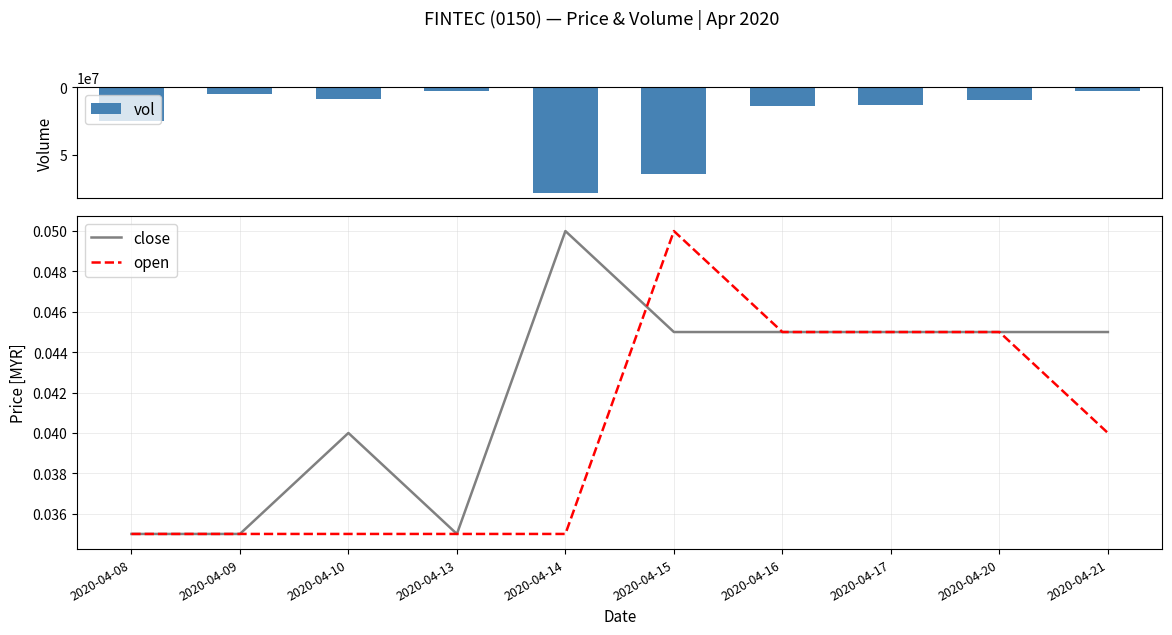

How many data points in vol are less than 13347800?

5